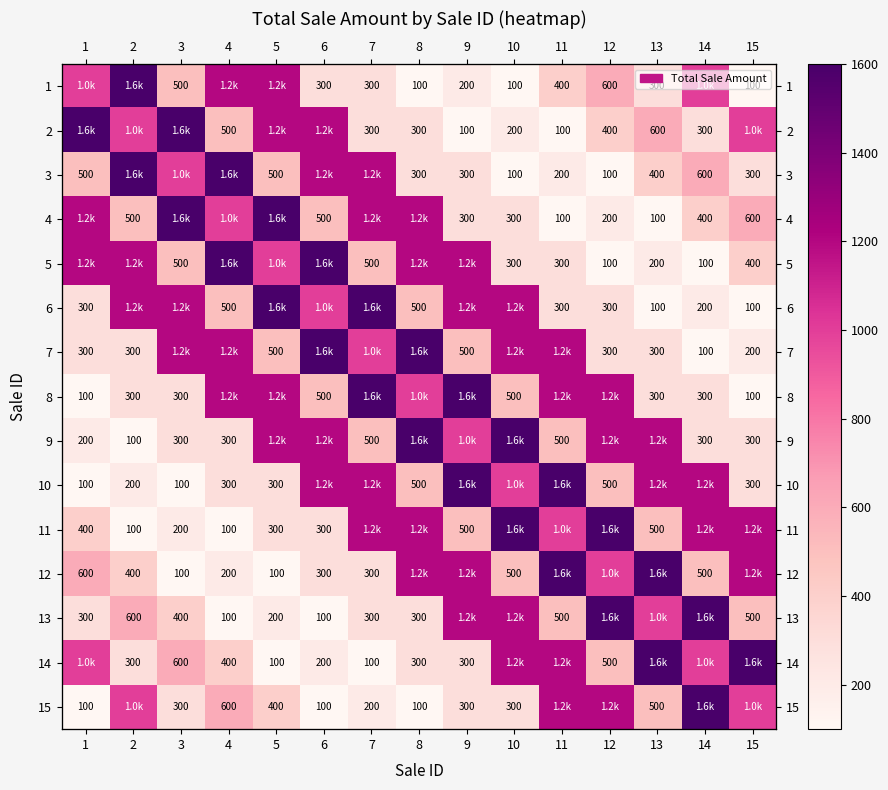

What is the difference between the second highest and second lowest values in the 7 series?

1400